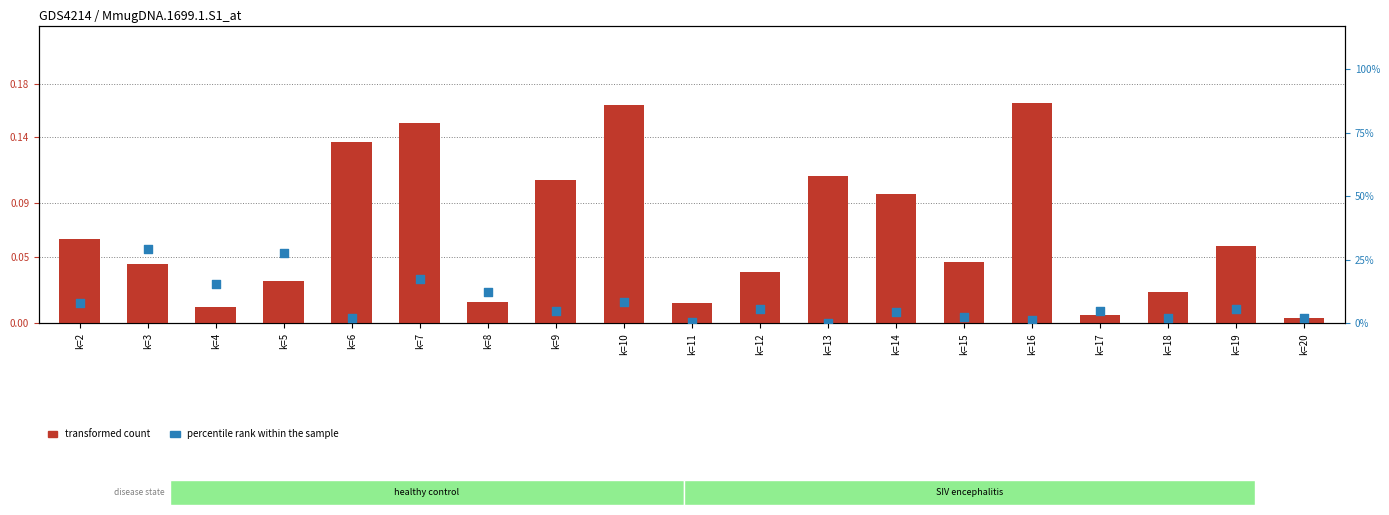

Which series has the largest total across all categories?

percentile rank within the sample